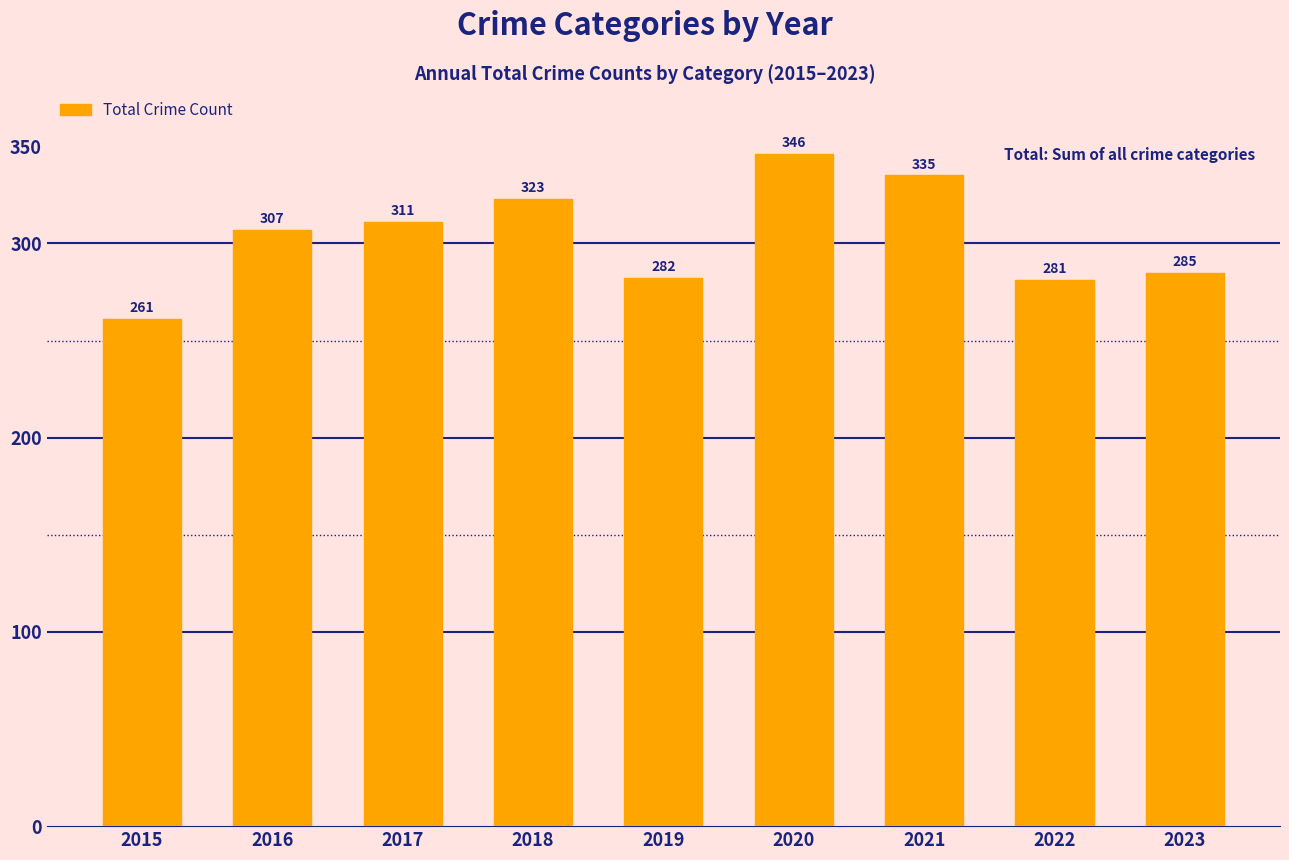

Which category has the lowest value across all series?

2015